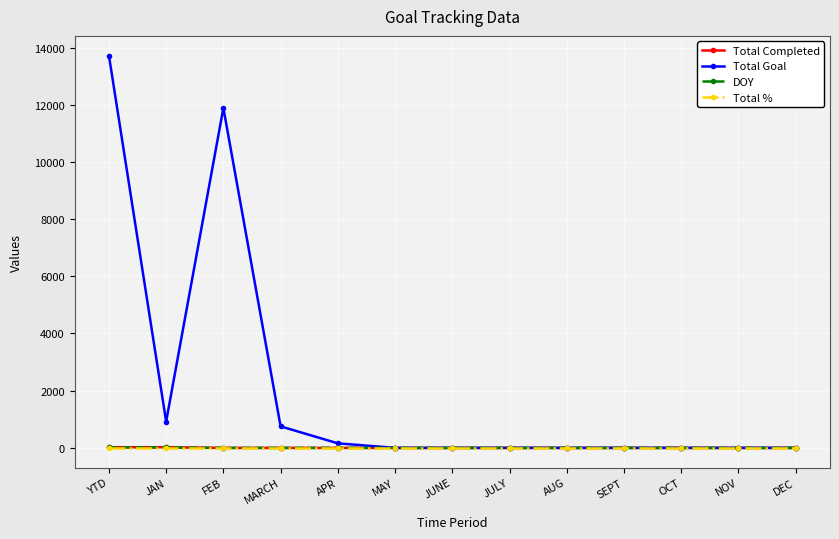

What is the label of the 1st point from the left?

YTD